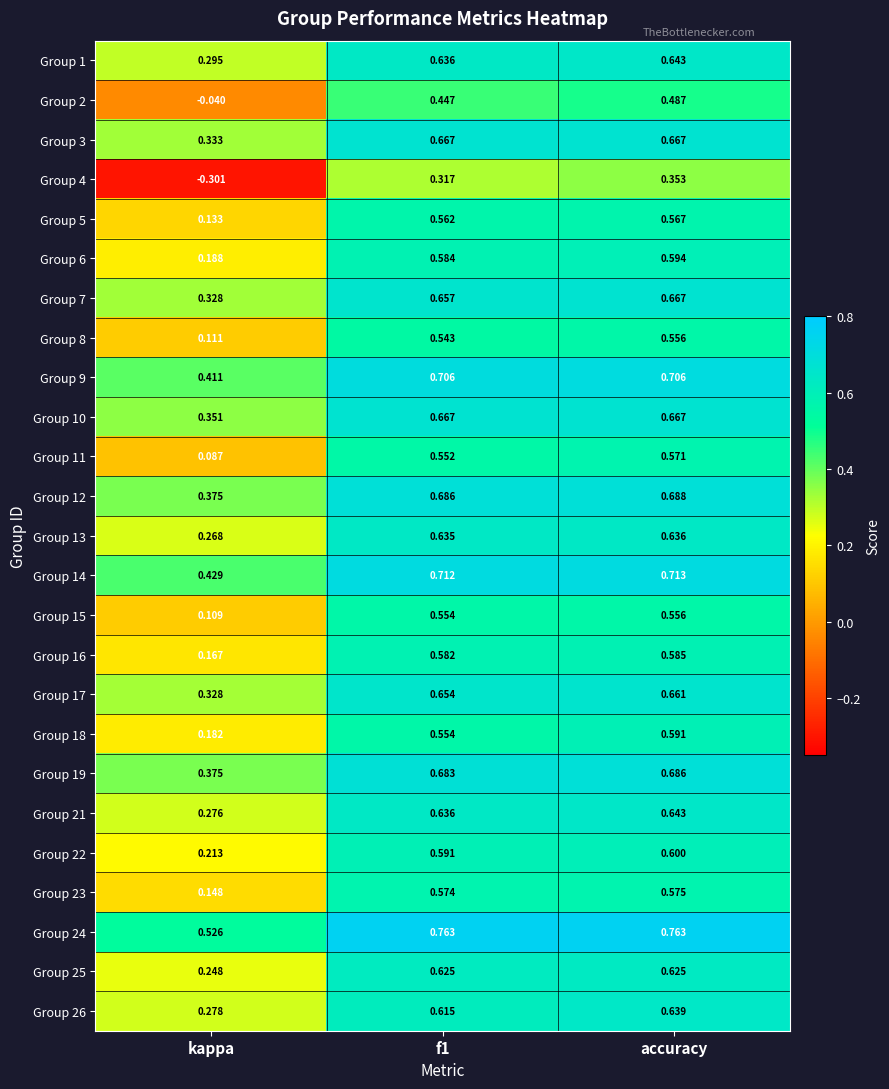

At which label is Group 25 closest to 0?

kappa